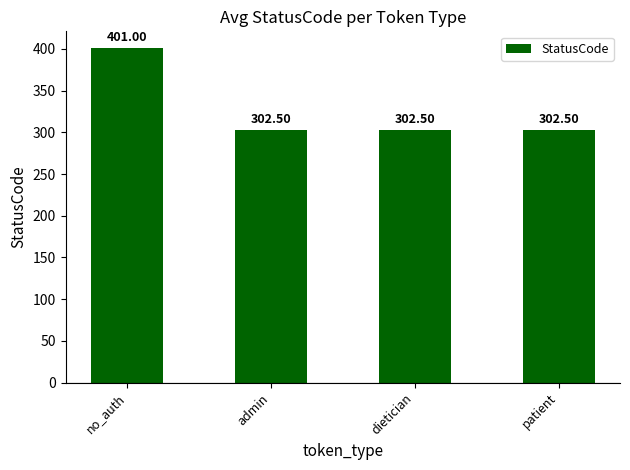

What value does the data have at no_auth?

401.0